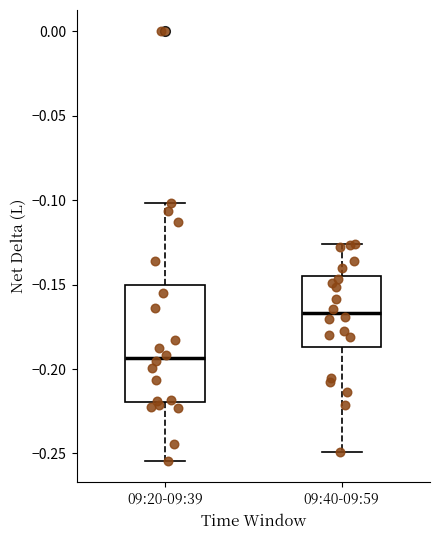

Which box is the tallest, from its lower edge to its upper edge?

09:20-09:39